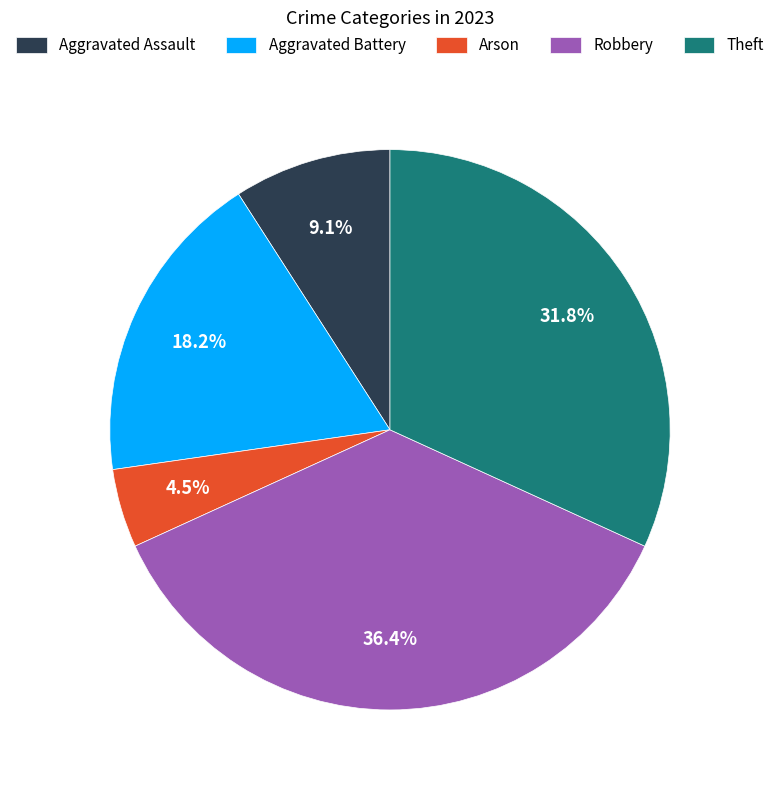

The Robbery slice represents 36% of the pie. True or false?

True